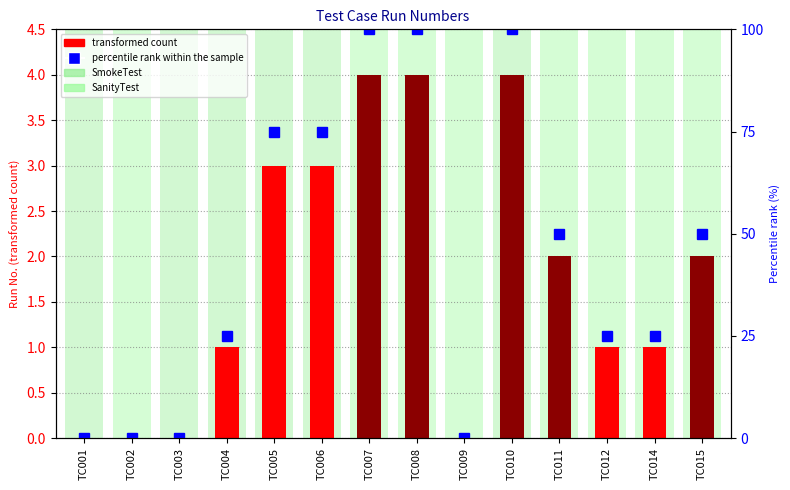

How many bars are there in total?

14